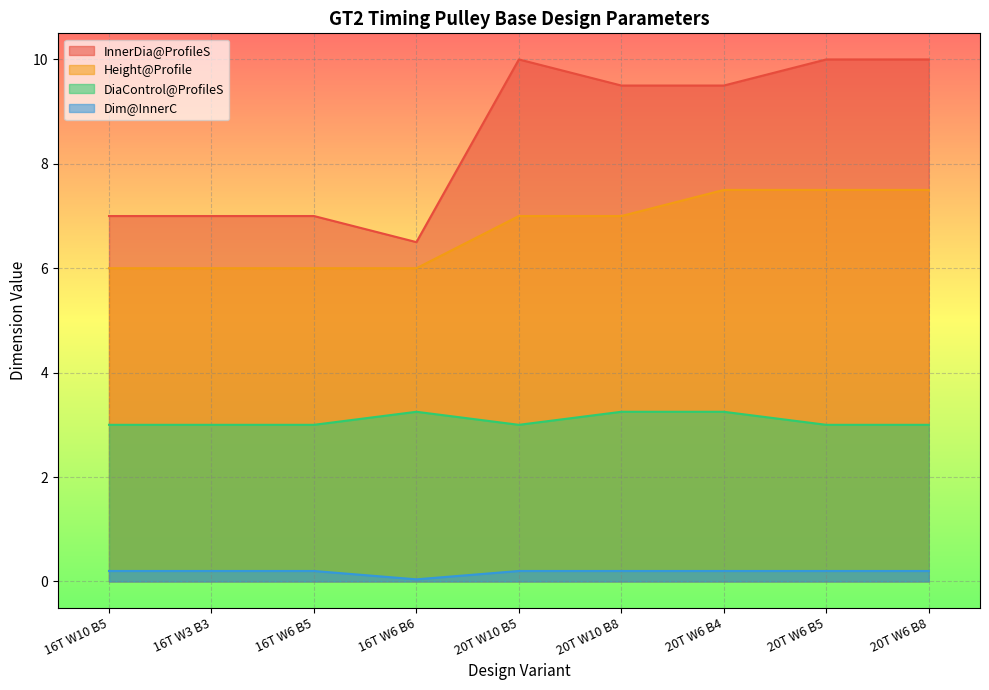

How many interior local peaks does the InnerDia@ProfileS series have?

1